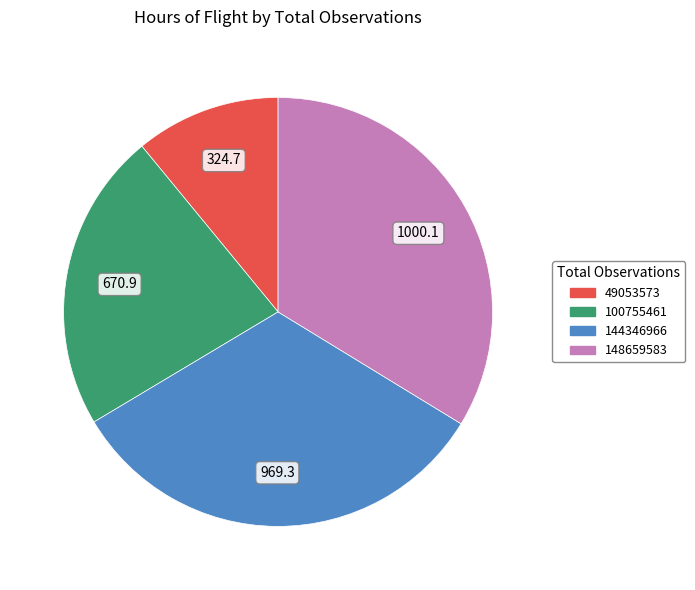

What is the ratio of the value at 148659583 to the value at 49053573?

3.1